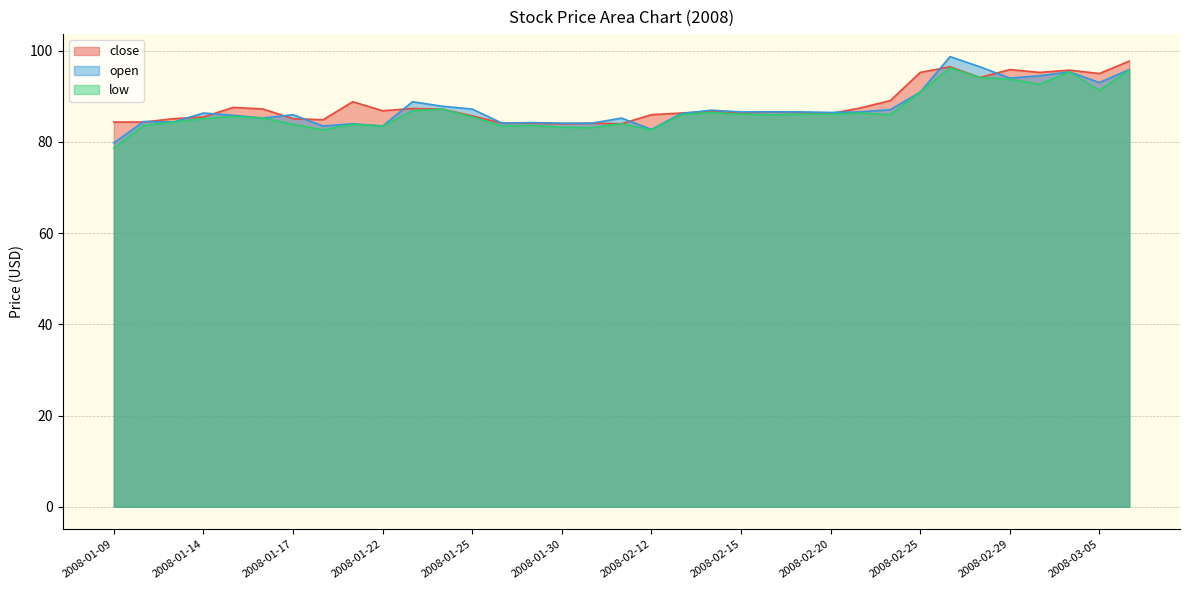

Reading right to left, transcribe all the data shown in this chart.

close: 97.7	95.0	95.7	95.2	95.8	94.1	96.5	95.2	89.0	87.4	86.2	86.4	86.6	86.3	86.7	86.3	86.0	84.0	84.1	84.0	84.1	84.1	85.7	87.2	87.3	86.8	88.8	84.8	85.1	87.2	87.6	85.5	85.1	84.3	84.3
open: 95.8	93.0	95.4	94.5	94.0	96.5	98.7	90.9	87.1	86.6	86.4	86.6	86.6	86.6	86.9	86.2	82.7	85.2	84.1	84.1	84.2	84.1	87.2	87.8	88.8	83.5	84.0	83.5	86.0	85.2	85.8	86.3	84.3	84.5	79.8
low: 95.7	91.3	95.4	92.6	93.7	94.1	96.2	90.9	86.0	86.3	86.1	86.1	86.0	86.1	86.4	86.0	82.6	84.0	83.1	83.2	83.6	83.5	85.5	87.2	86.8	83.5	83.8	82.6	83.8	85.2	85.6	85.1	84.3	83.6	78.7